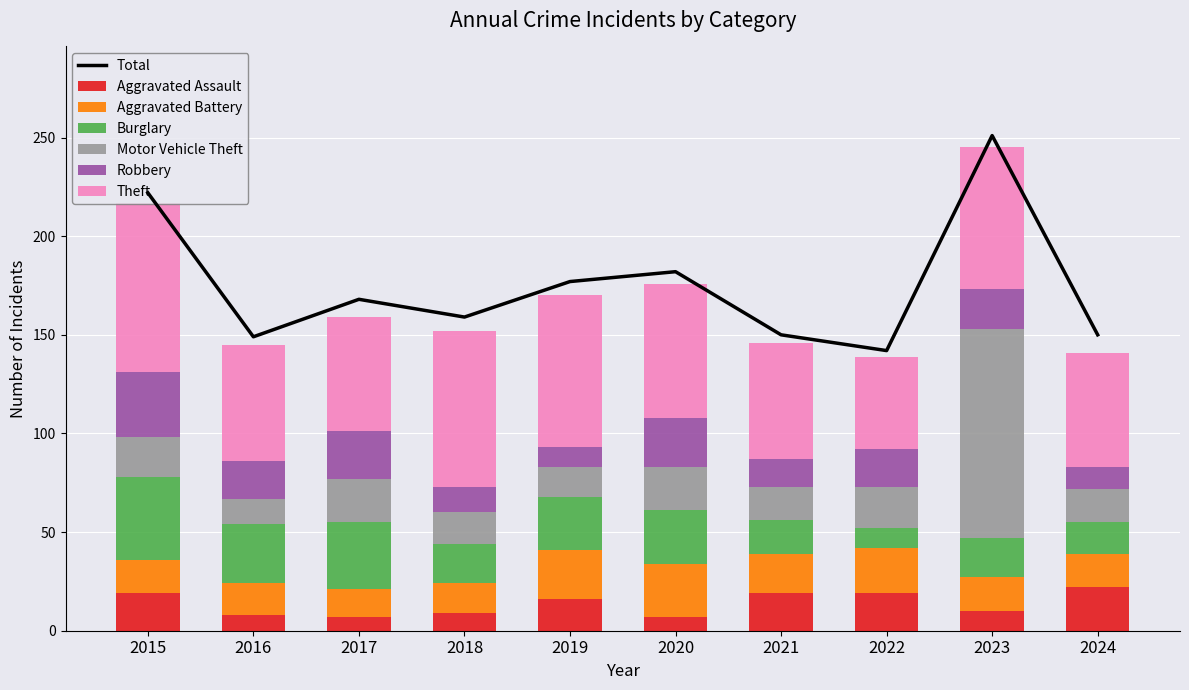

What is the minimum value shown in the chart?

7